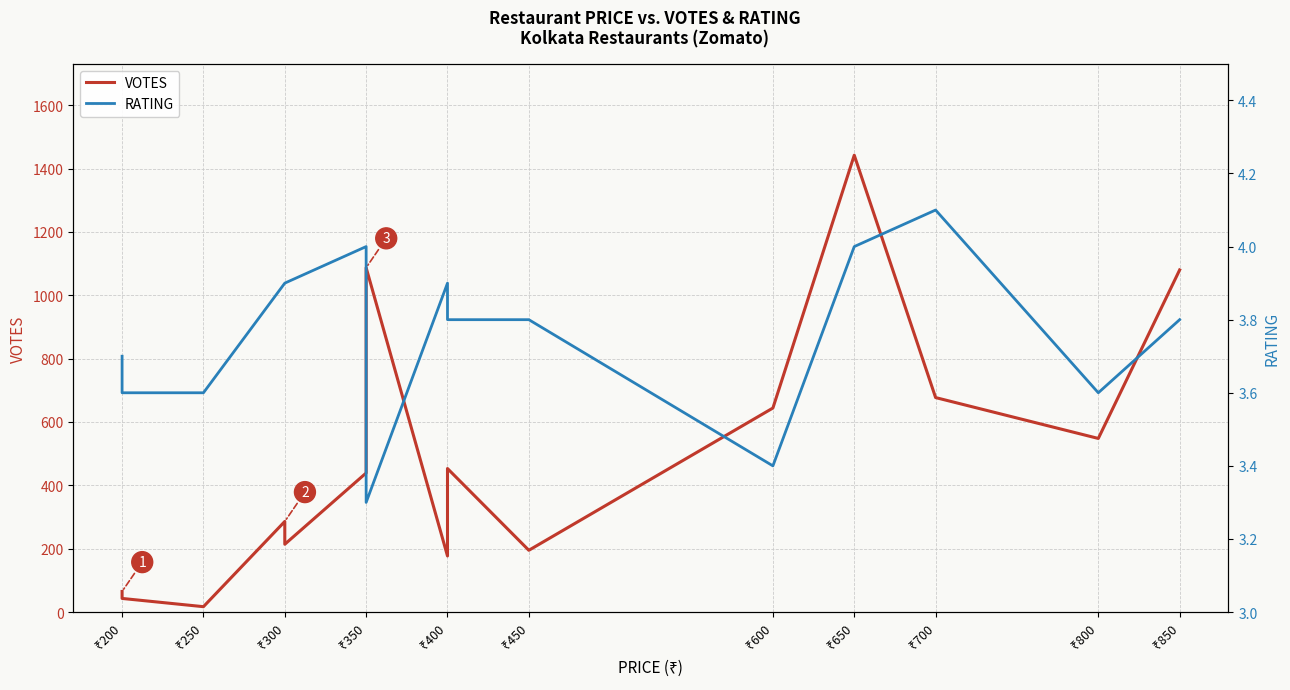

The VOTES series shows 182.8 at ₹600. True or false?

False